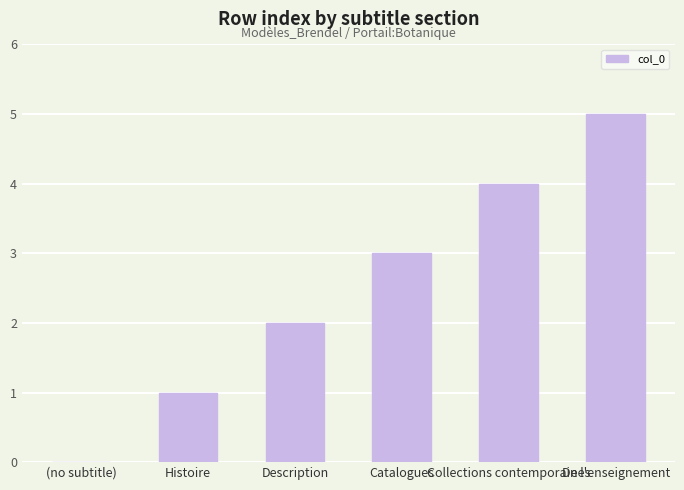

Which category has the highest value across all series?

De l'enseignement